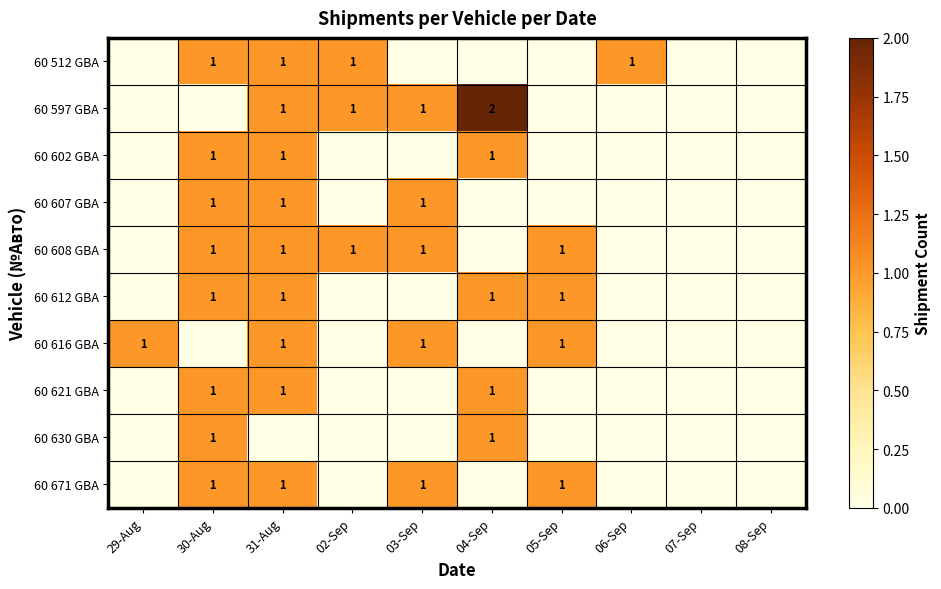

Is it true that 60 607 GBA equals 2 at 30-Aug?

False